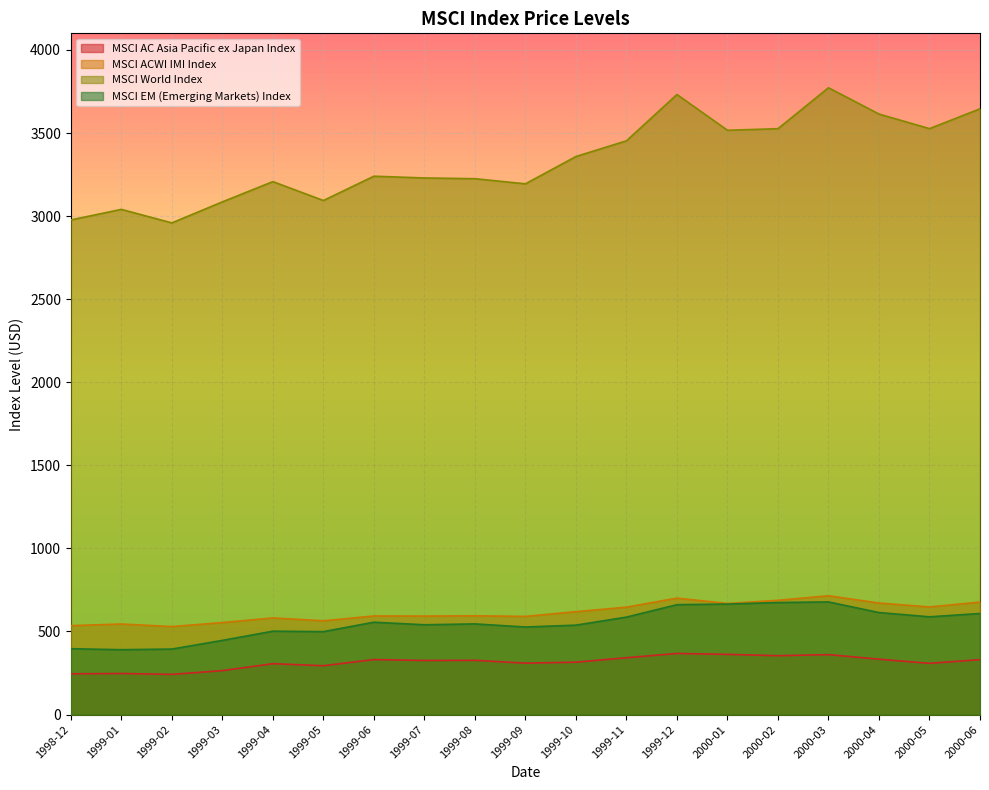

The value of MSCI AC Asia Pacific ex Japan Index at 2000-05 is 308.5. True or false?

True